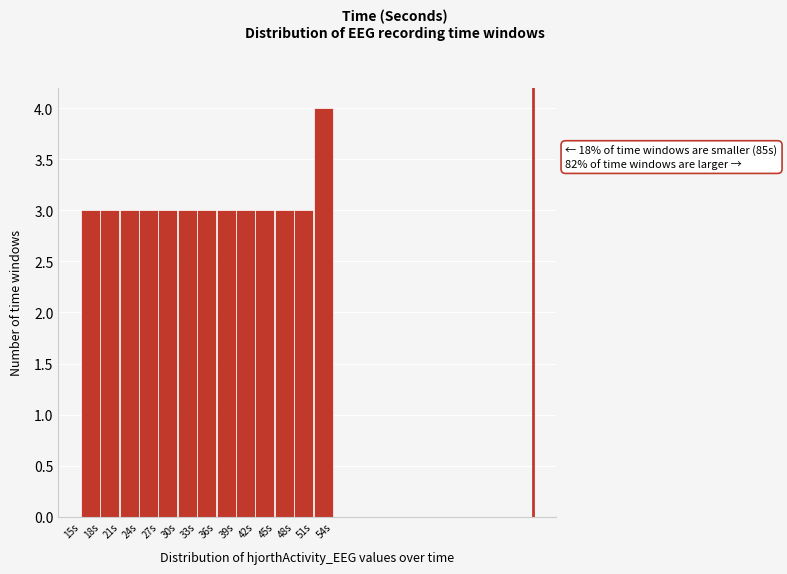

Which range on the x-axis has the tallest bar?

51 to 54